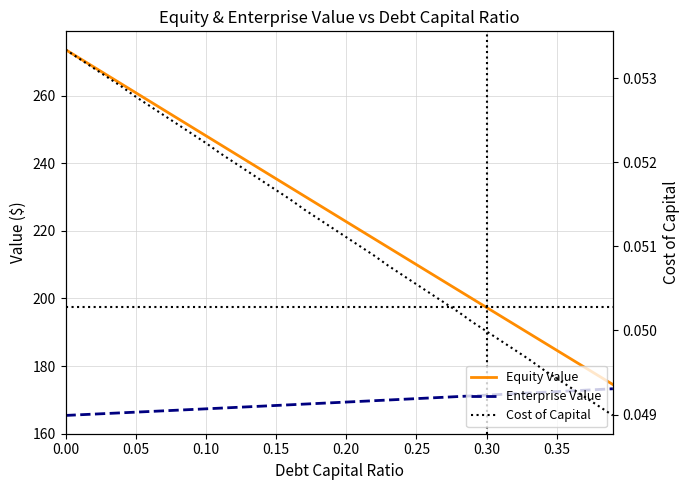

True or false: Equity Value has more than 1 interior local peaks.

False